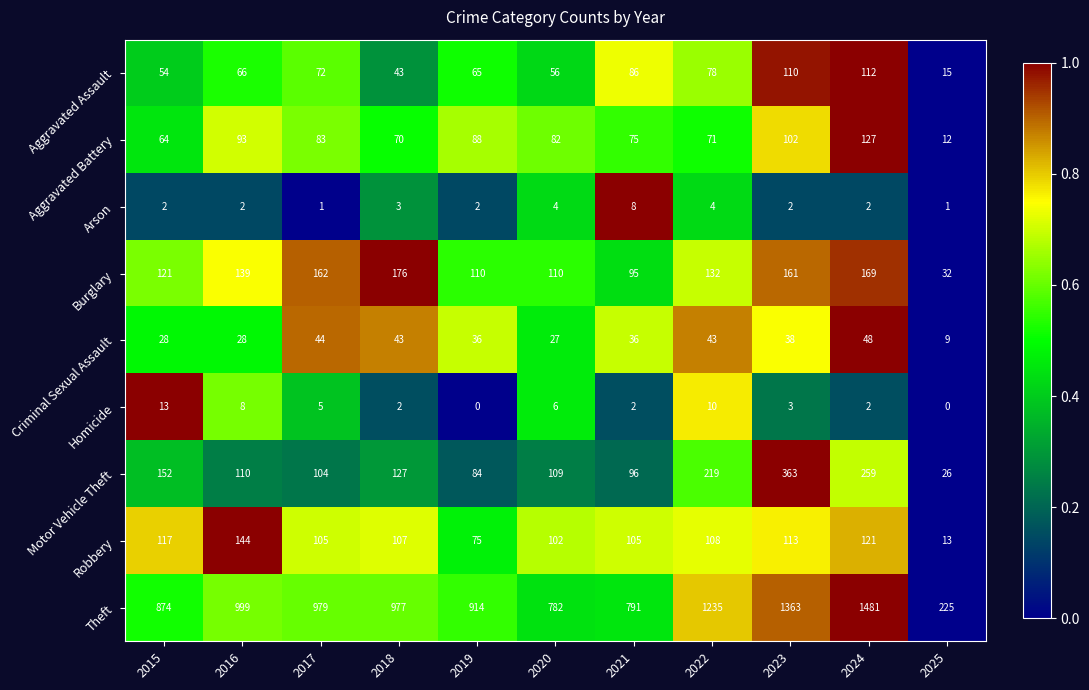

True or false: Aggravated Battery has a value of 58 at 2016.

False